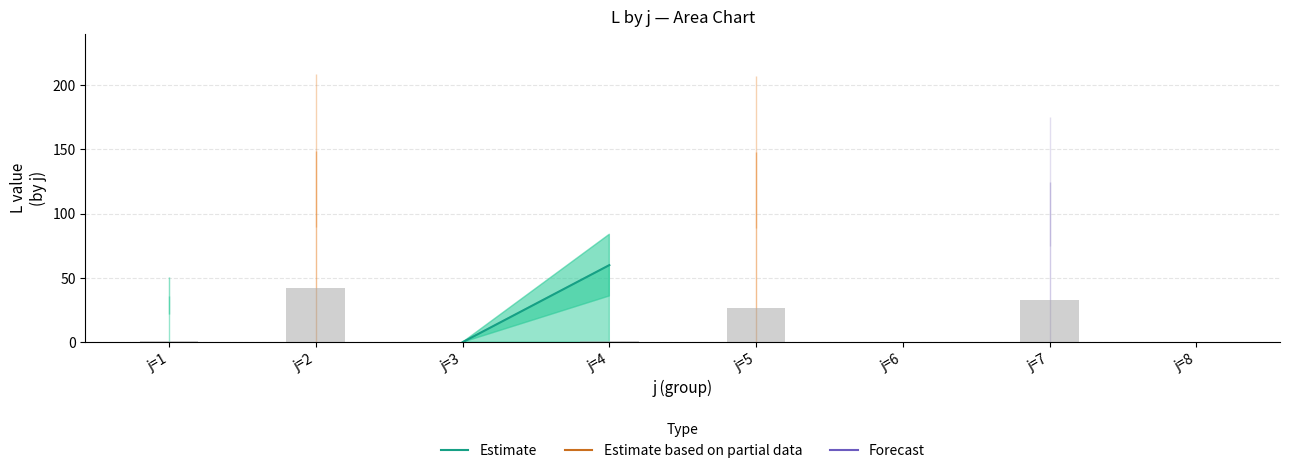

Does the chart contain any negative values?

No